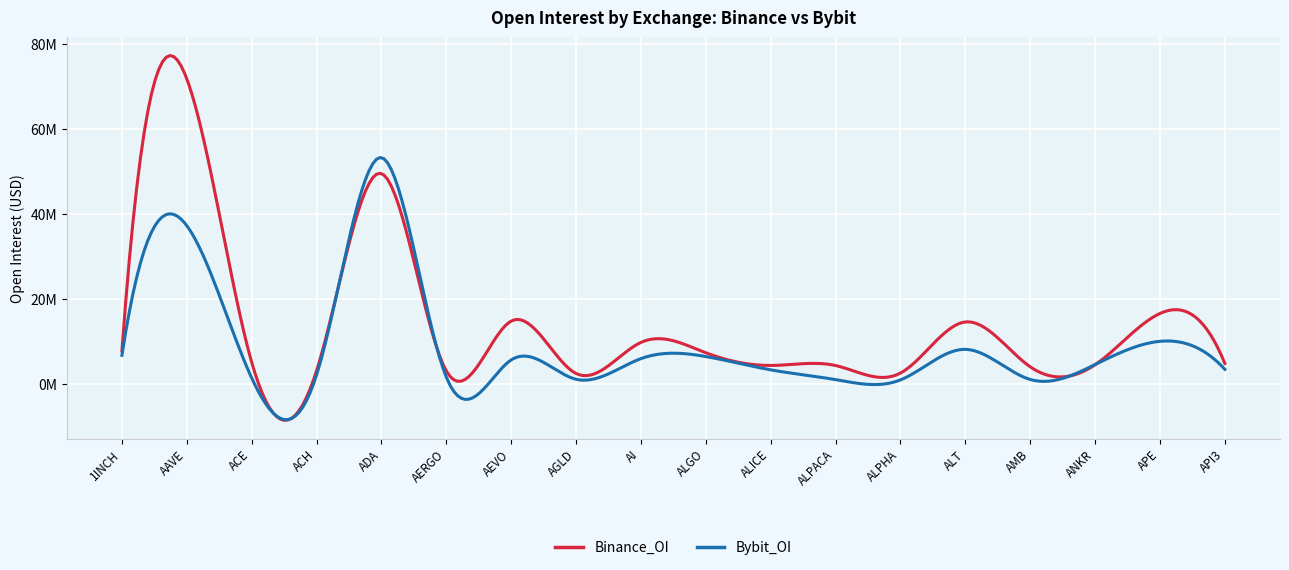

At which category does the chart reach its peak across all series?

AAVE